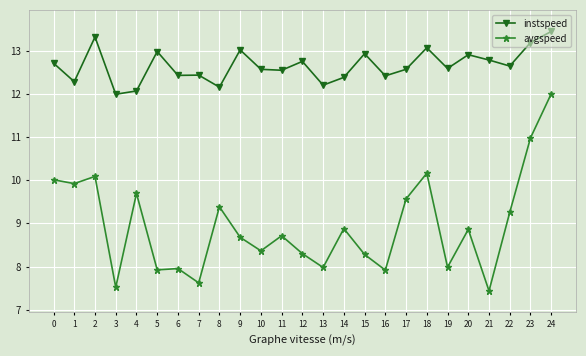

How many values in the instspeed series exceed 12?

24